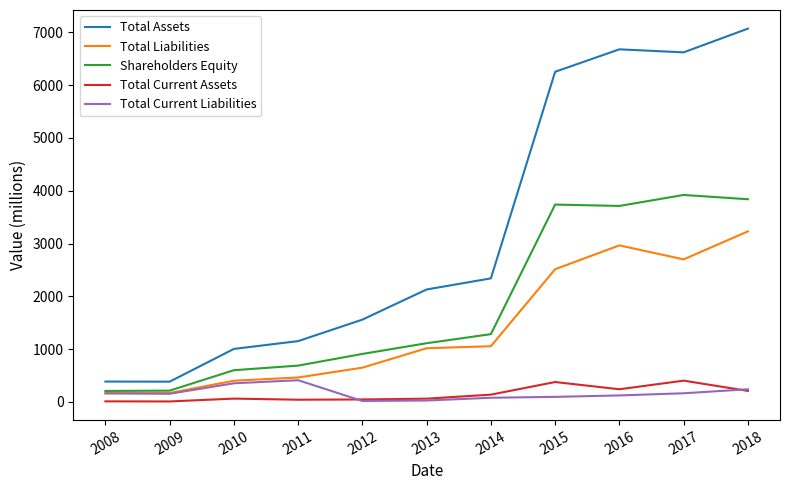

True or false: Total Current Assets and Total Assets cross at least once.

False